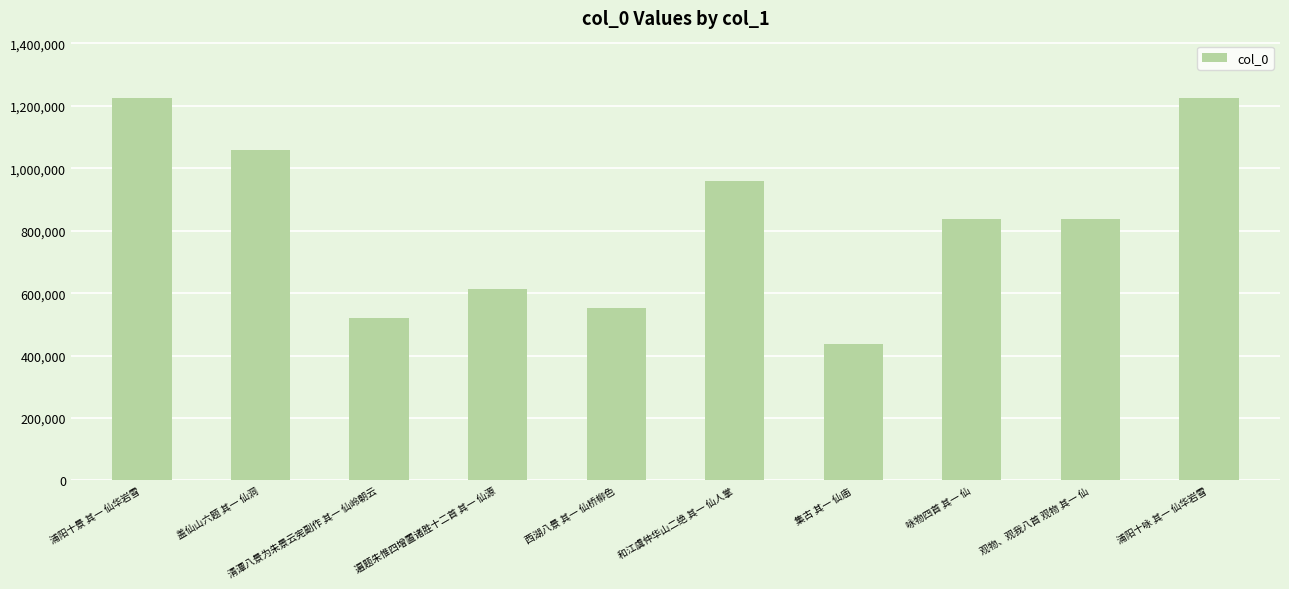

What value does the data have at 西湖八景 其一 仙桥柳色?

551626